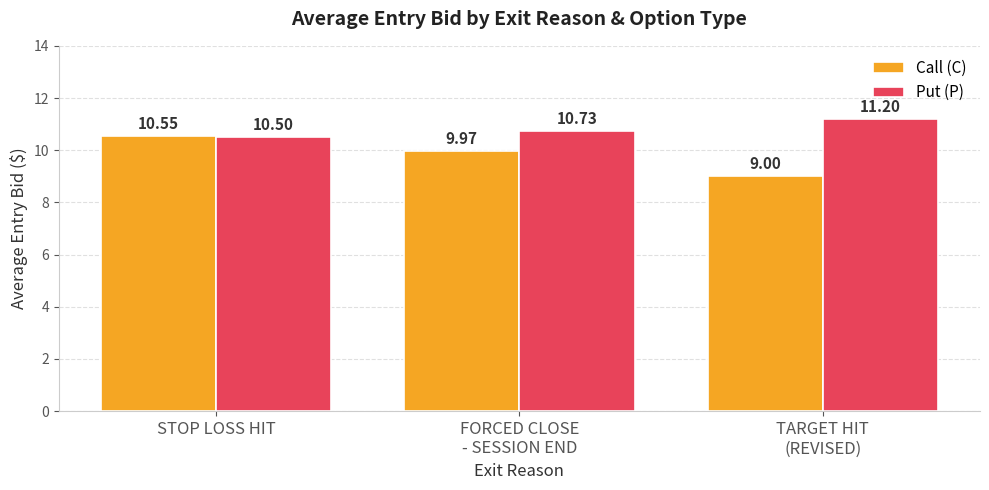

Reading left to right, transcribe all the data shown in this chart.

Call (C): 10.6	10.0	9.0
Put (P): 10.5	10.7	11.2